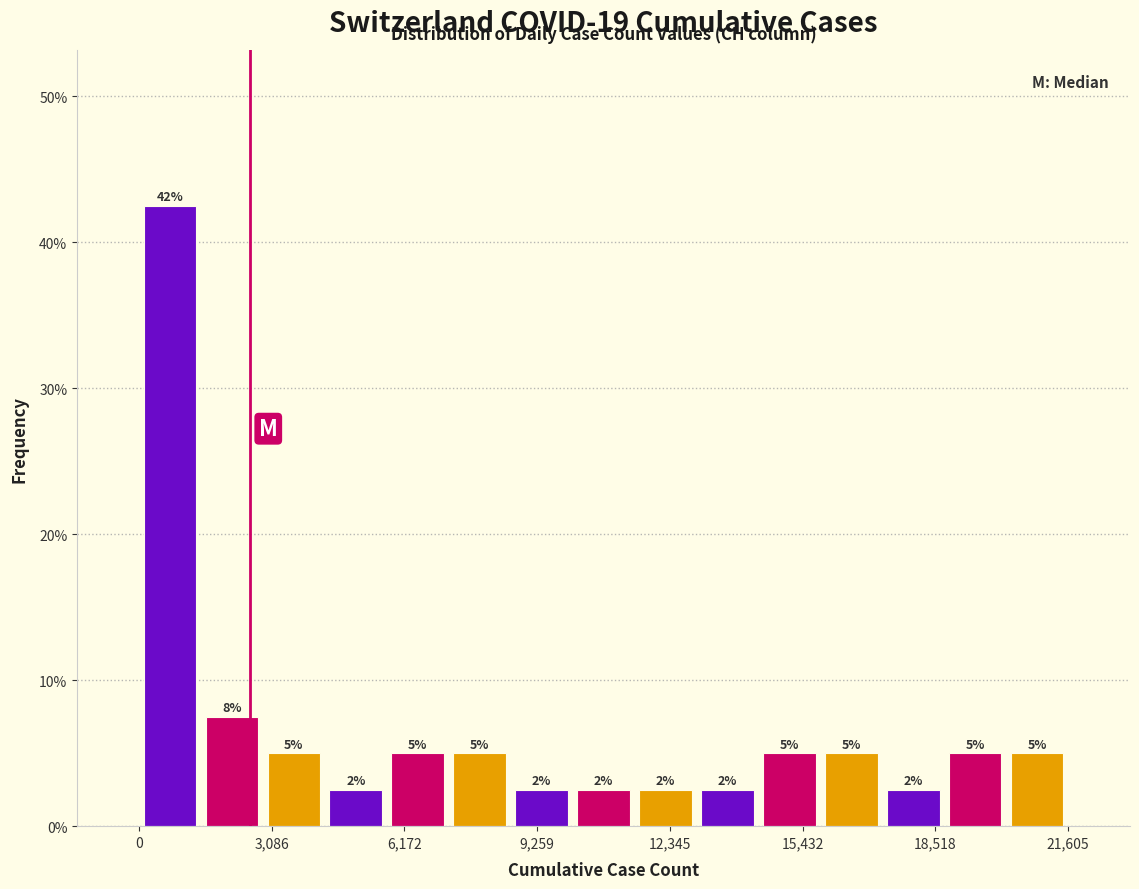

Read against the x-axis, roughly where is the centre of the tallest bar?

500